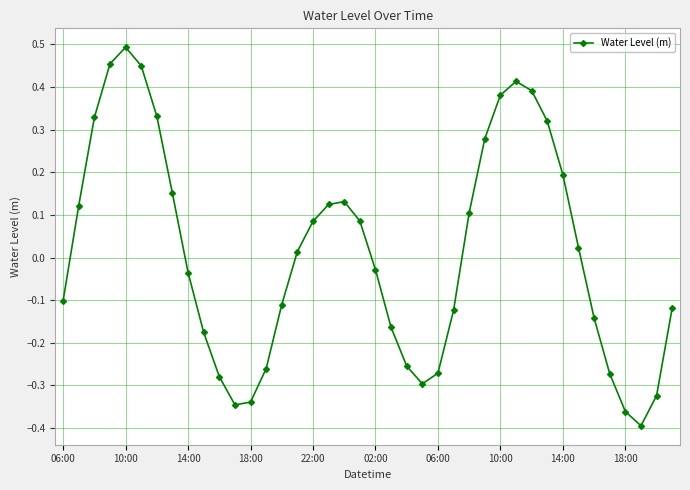

Is this an area chart (filled region under the line)?

No